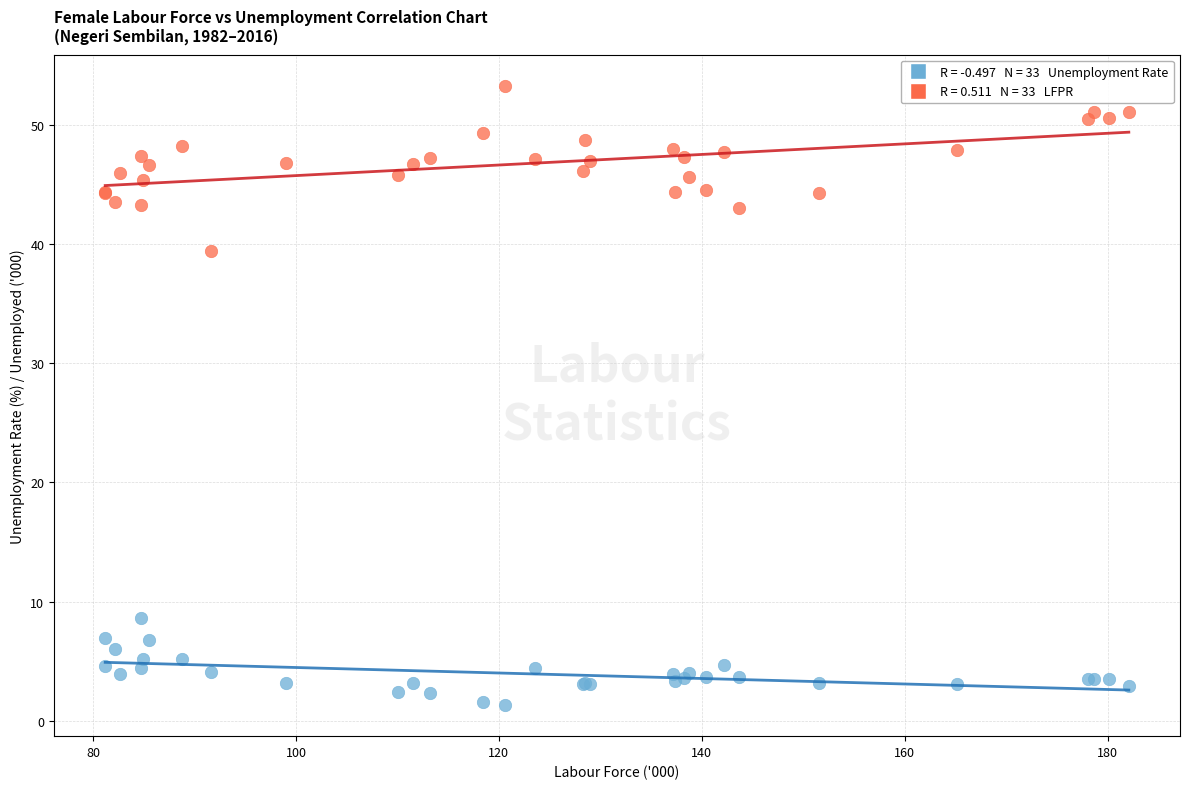

Across all series, what Y value is closest to 27?

39.4